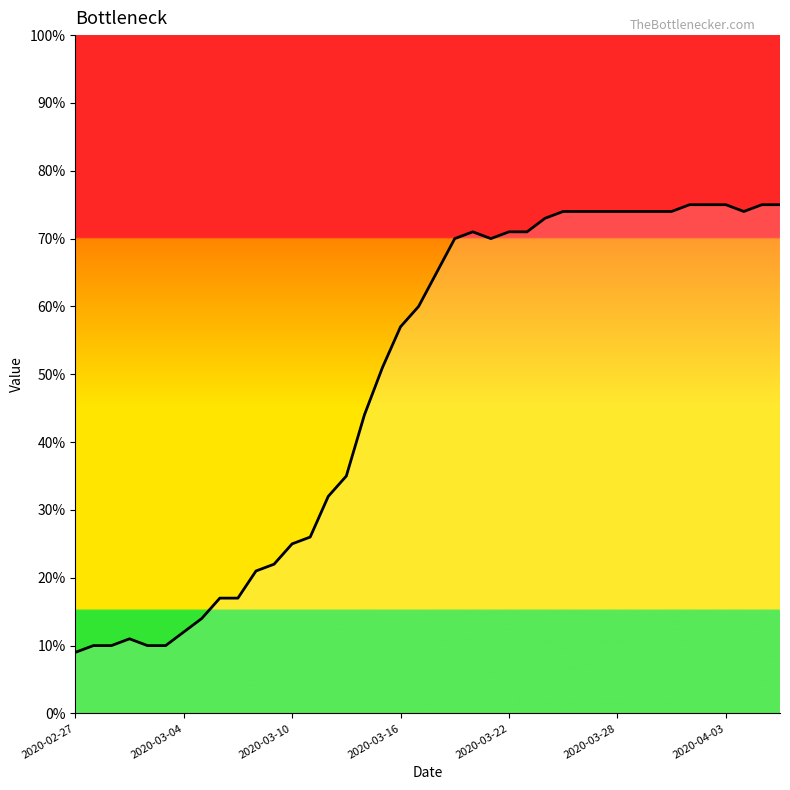

What is the maximum value shown in the chart?

75